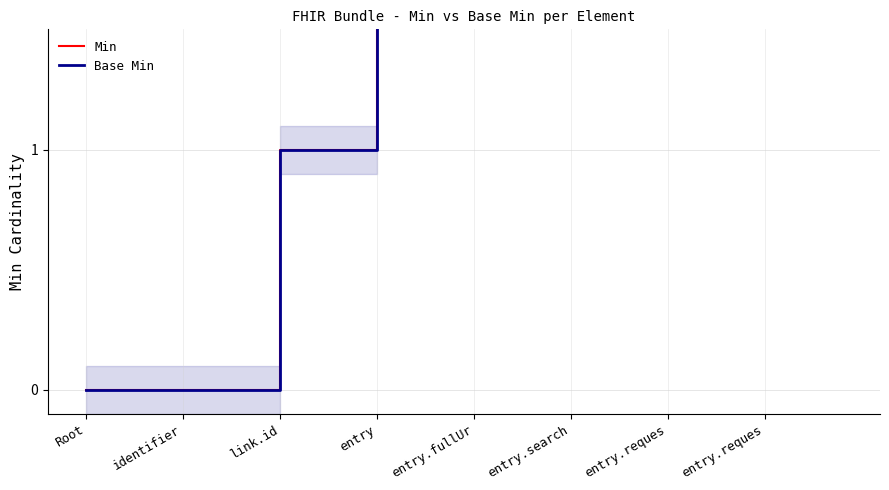

True or false: Min and Base Min intersect in this chart.

False